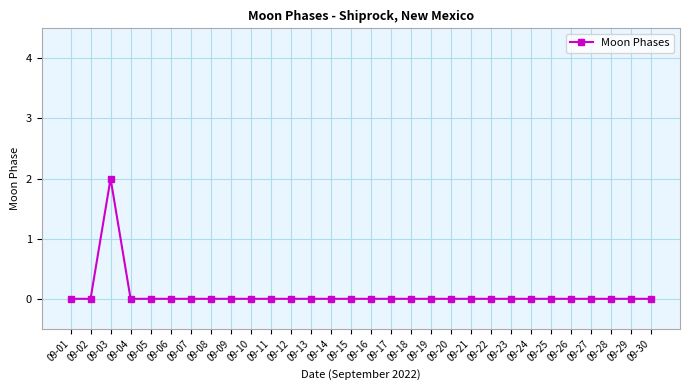

What is the greatest value displayed?

2